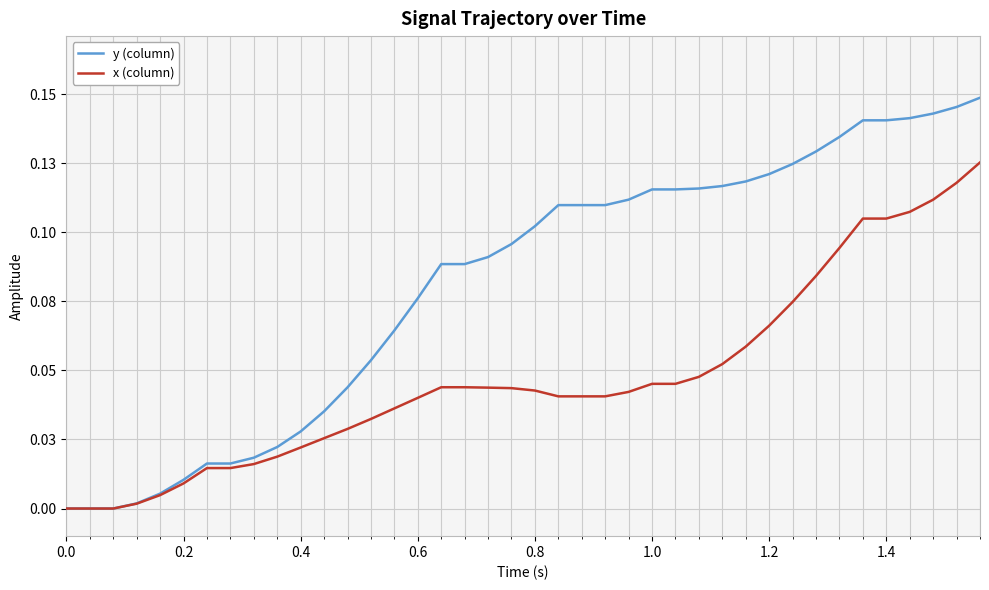

Is this an area chart (filled region under the line)?

No